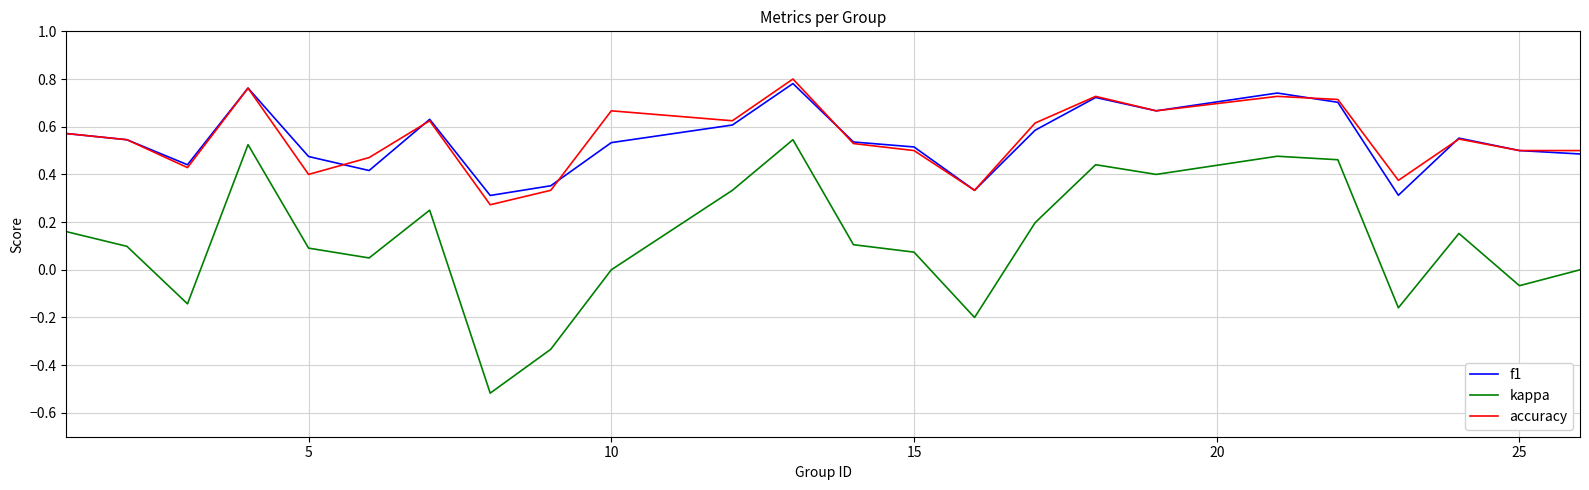

Which series has the largest range (max minus min)?

kappa